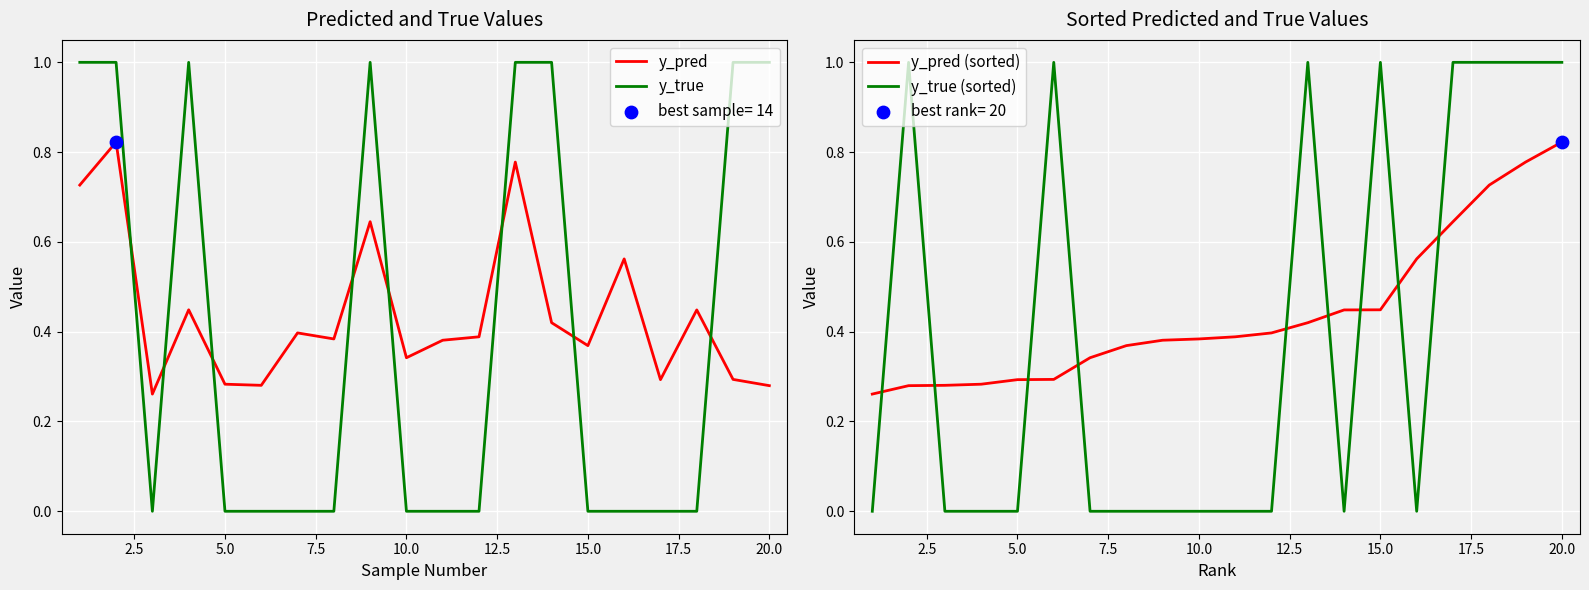

What are all the series names shown in the legend?

y_pred, y_true, y_pred (sorted), y_true (sorted)